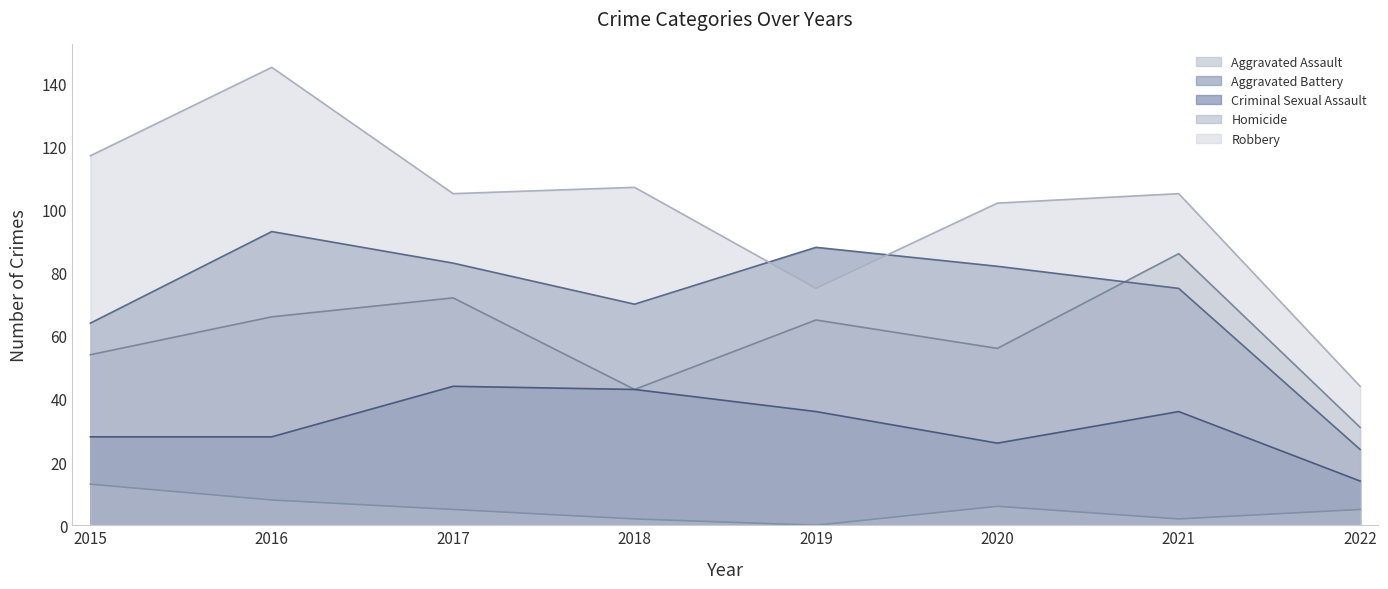

How many lines are shown in the chart?

5